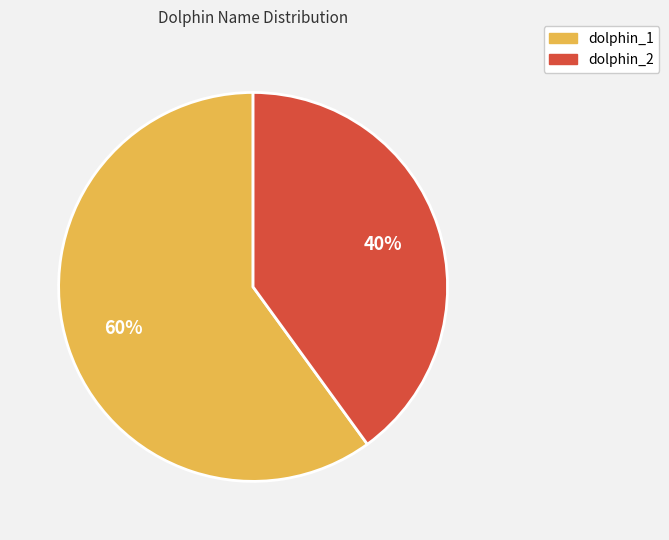

How many slices are in this pie chart?

2